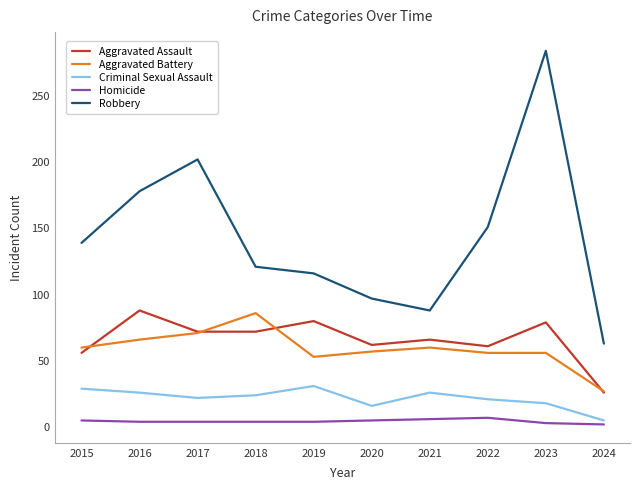

Between 2016 and 2020, which series saw the biggest shift?

Robbery